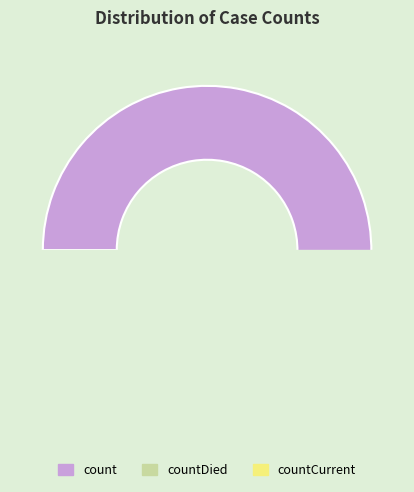

What percentage do count and countDied together represent?

95.7%